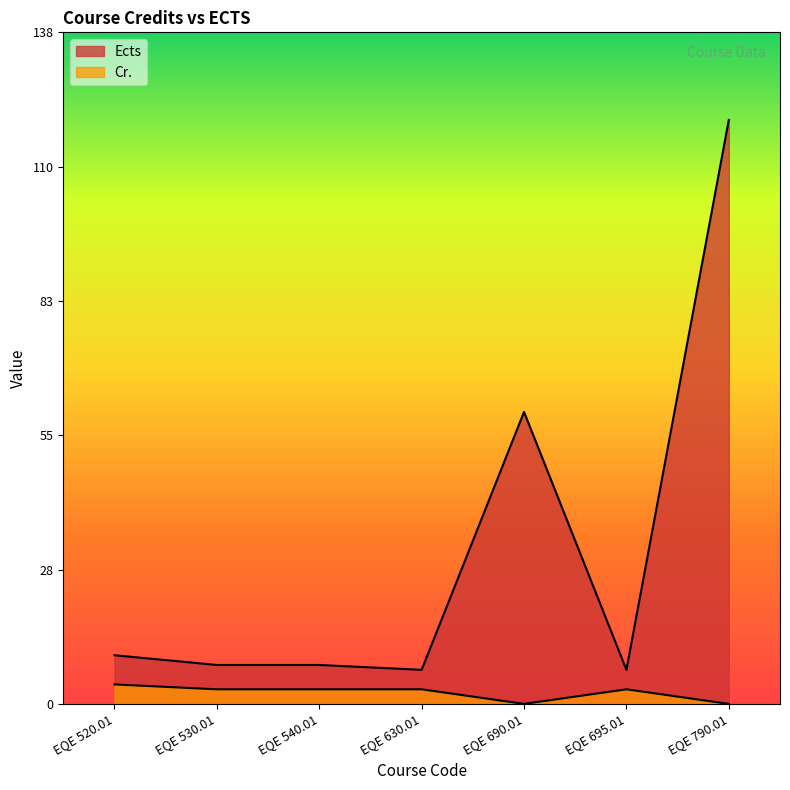

Does the chart display data point markers on the line(s)?

No